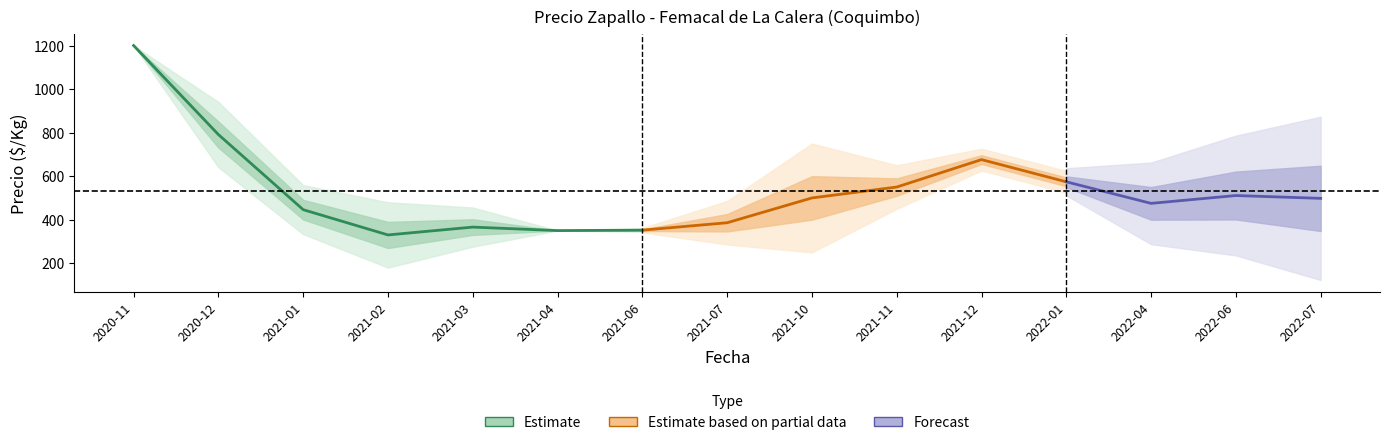

How many values in the Precio mínimo series exceed 400?

5